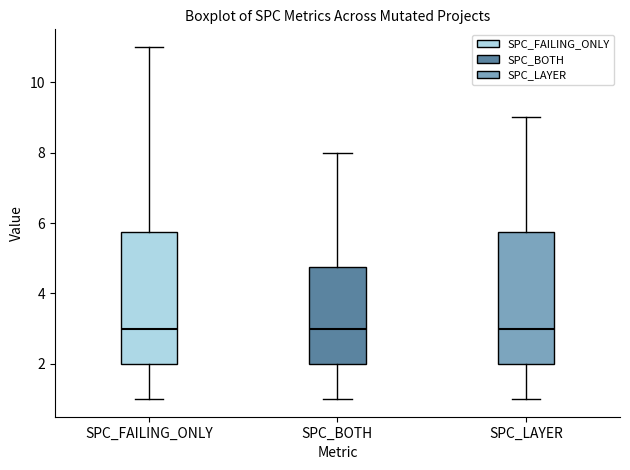

Reading left to right, read every box against the y-axis: the position of its median line, the range the box covers, and the ends of its whiskers. The values are not printed on the chart, so give them approximately, as read against the axis.

SPC_FAILING_ONLY: median 3.0, box 2.0 to 5.8, whiskers 1.0 to 11.0
SPC_BOTH: median 3.0, box 2.0 to 4.8, whiskers 1.0 to 8.0
SPC_LAYER: median 3.0, box 2.0 to 5.8, whiskers 1.0 to 9.0